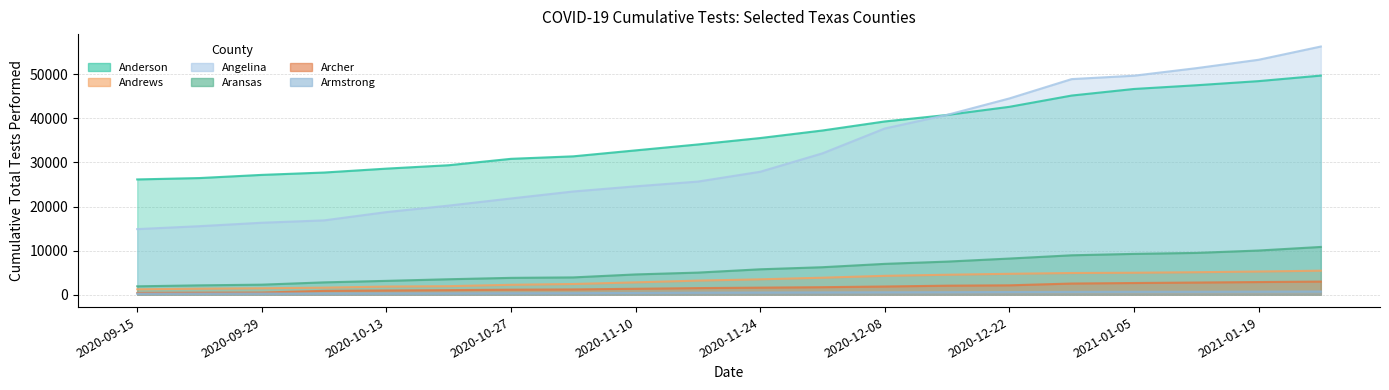

Is it true that Armstrong equals 371 at 2020-12-08?

False